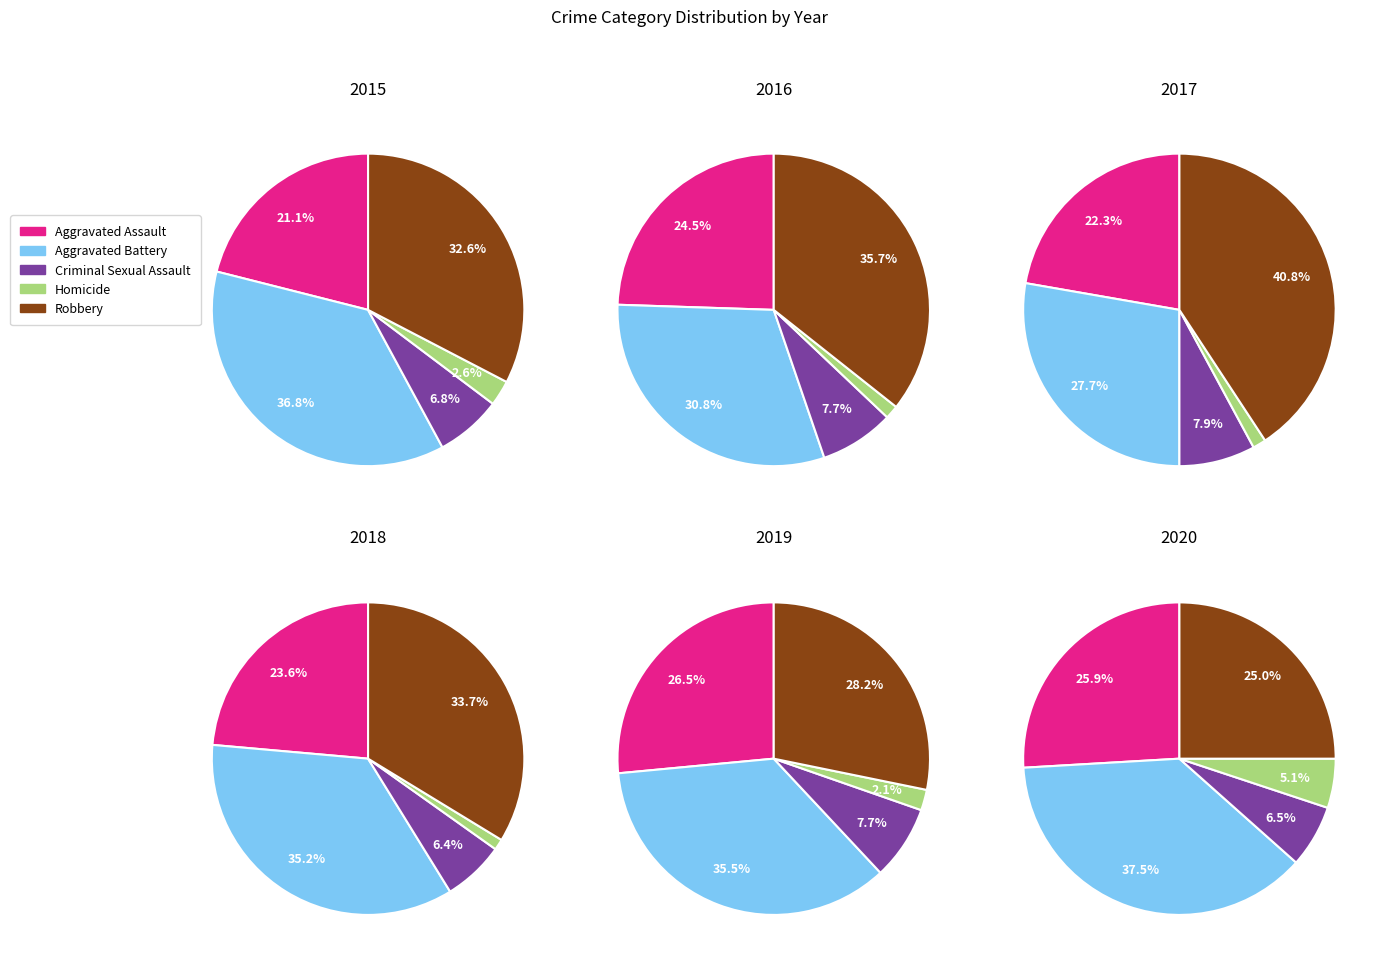

The 0 slice represents 1% of the pie. True or false?

False